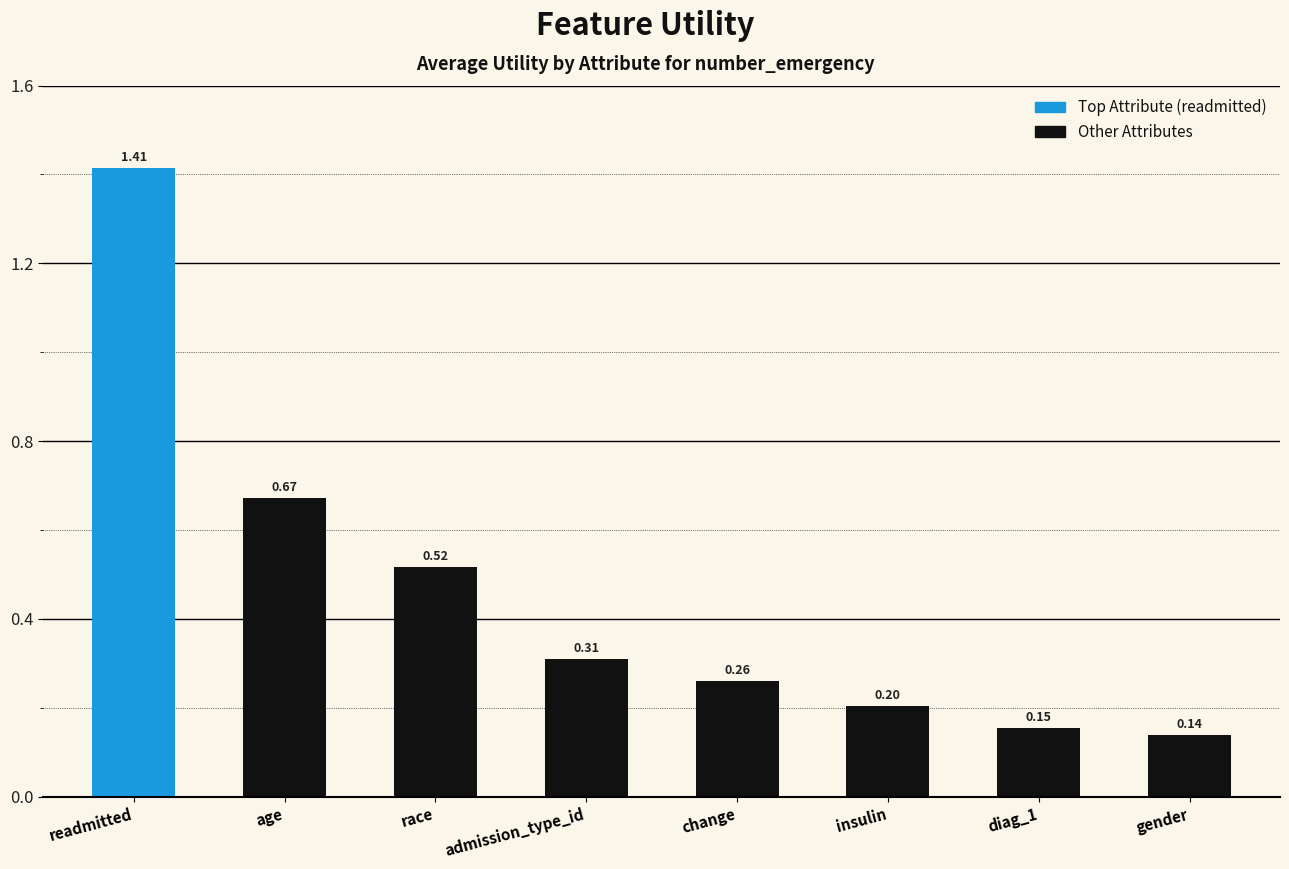

At which label is the value closest to 0?

gender